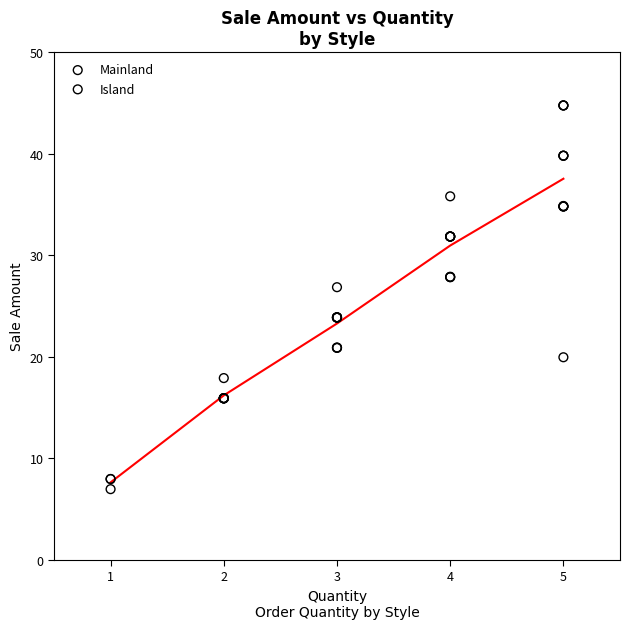

What are all the series names shown in the legend?

Mainland, Island